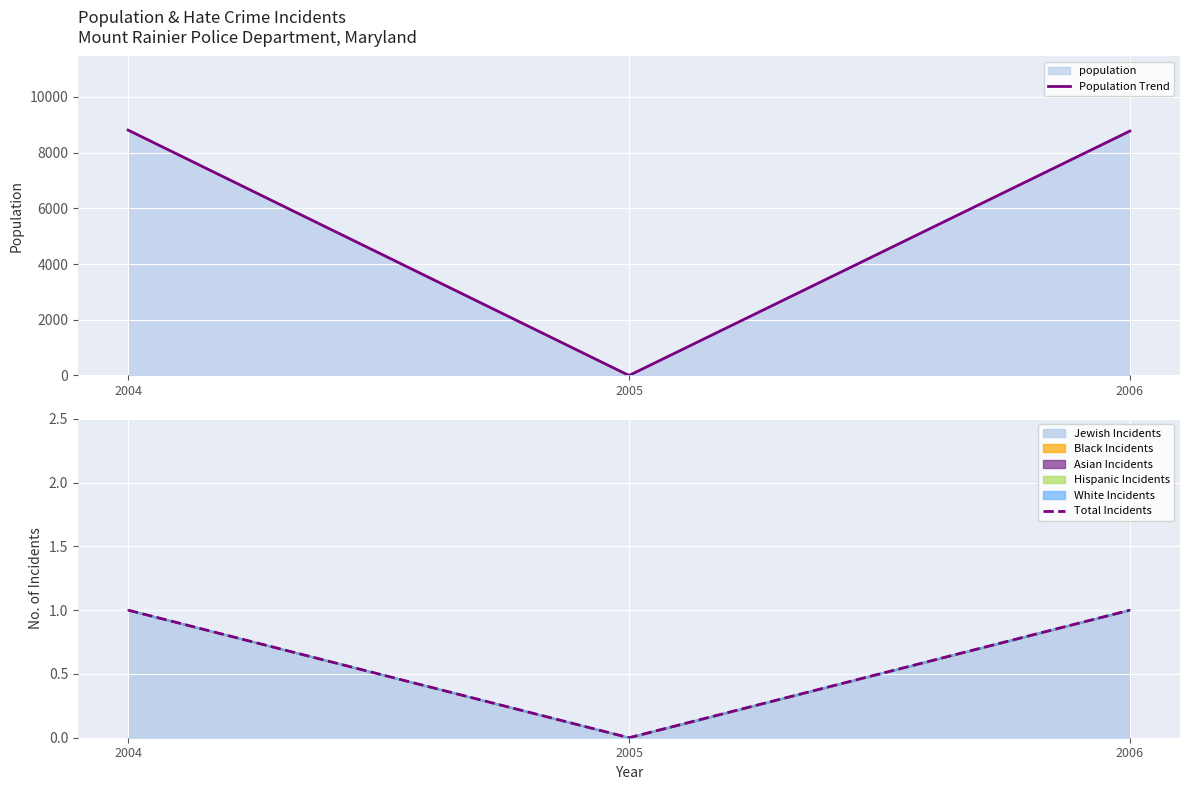

At 2006, list the series in order from smallest to largest.

Total Incidents, Population Trend